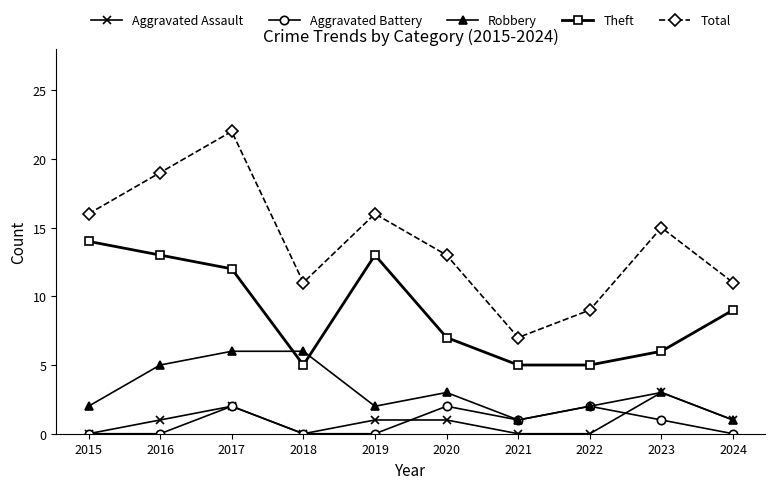

True or false: Aggravated Battery has more than 2 interior local peaks.

True